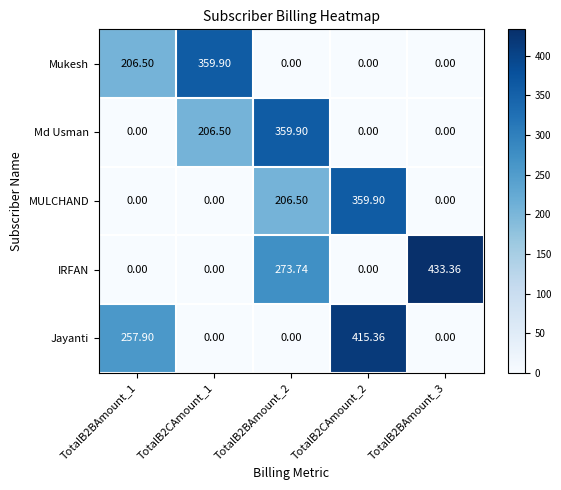

What is the total value across all series at TotalB2BAmount_3?

433.4